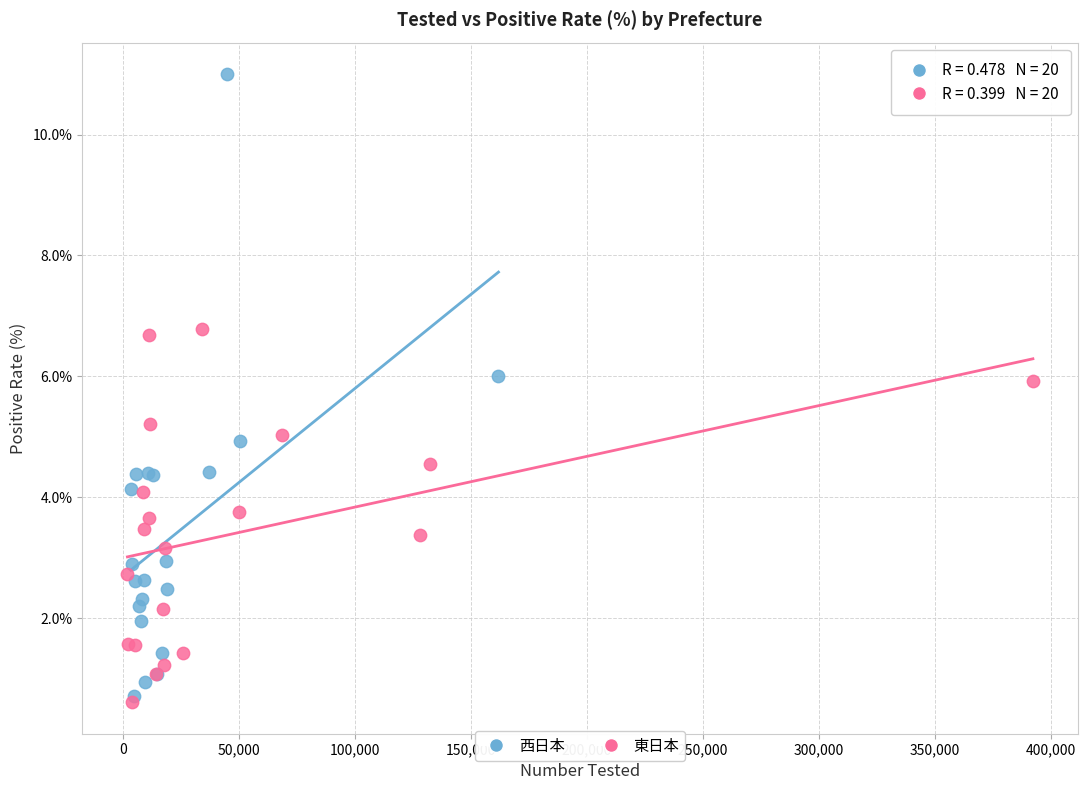

Which series has the widest spread of Y values?

西日本